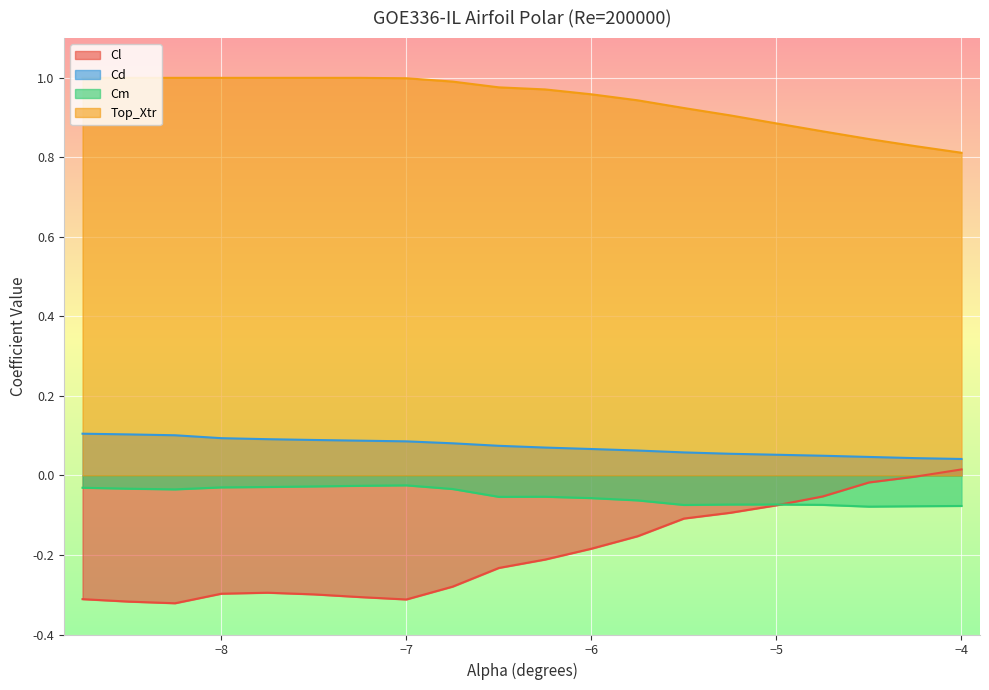

What is the lowest value of the Cl series?

-0.3